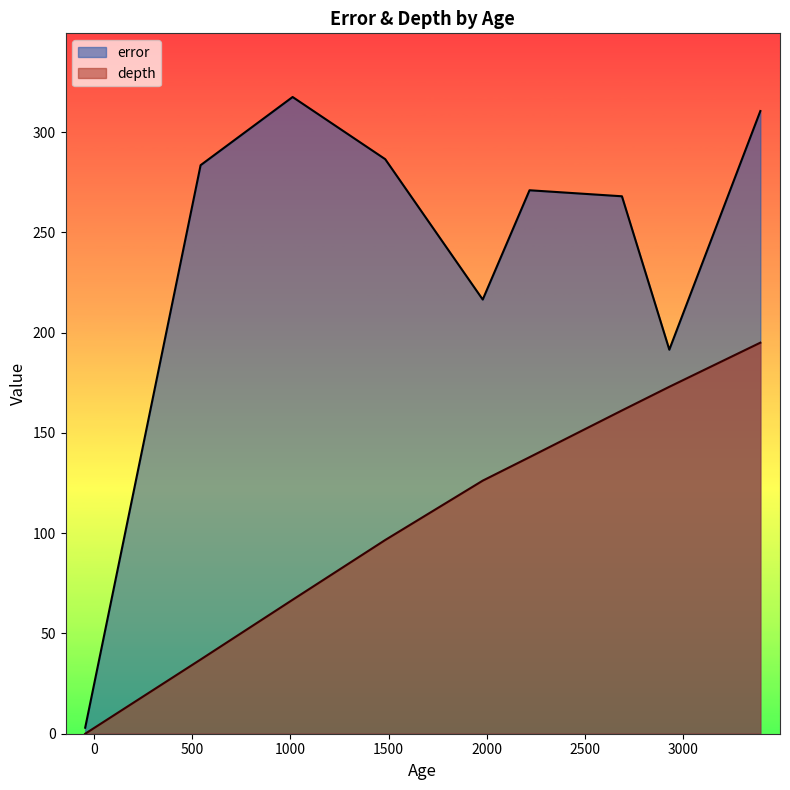

What is the maximum value for depth?

195.0